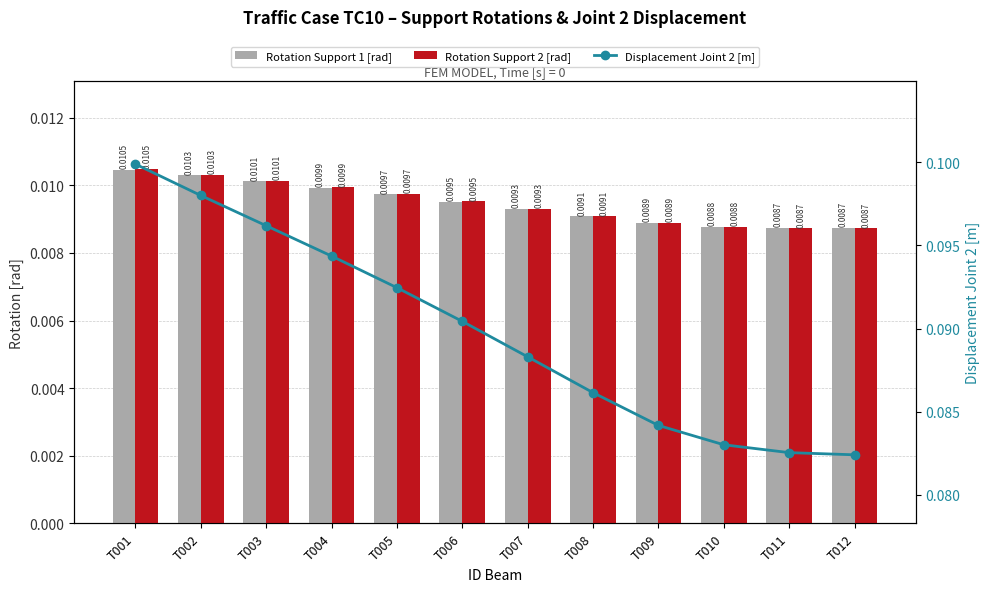

List the series in order of their peak value, lowest first.

Rotation Support 1 [rad], Rotation Support 2 [rad], Displacement Joint 2 [m]